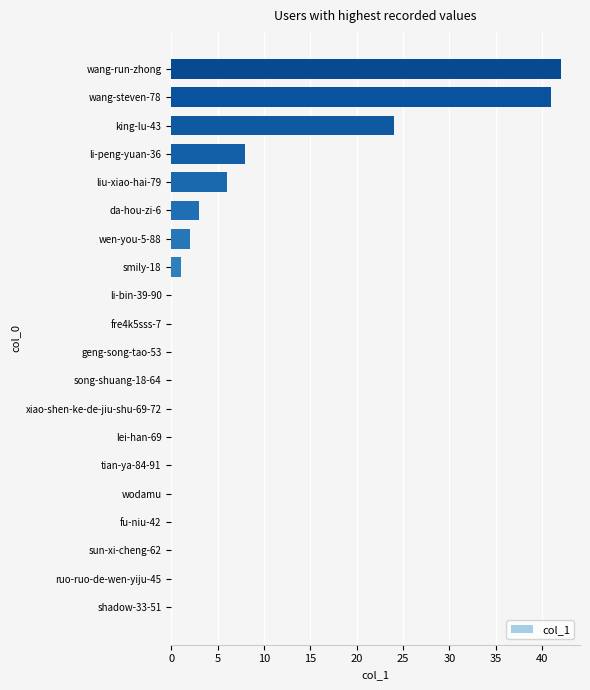

Where is the data nearest to the value 21?

king-lu-43